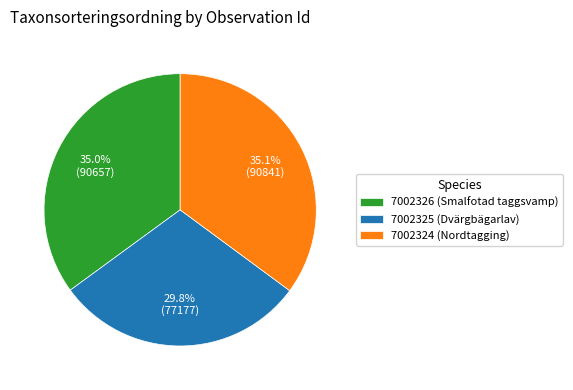

What is the total percentage of 7002324 (Nordtagging) and 7002325 (Dvärgbägarlav)?

65.0%